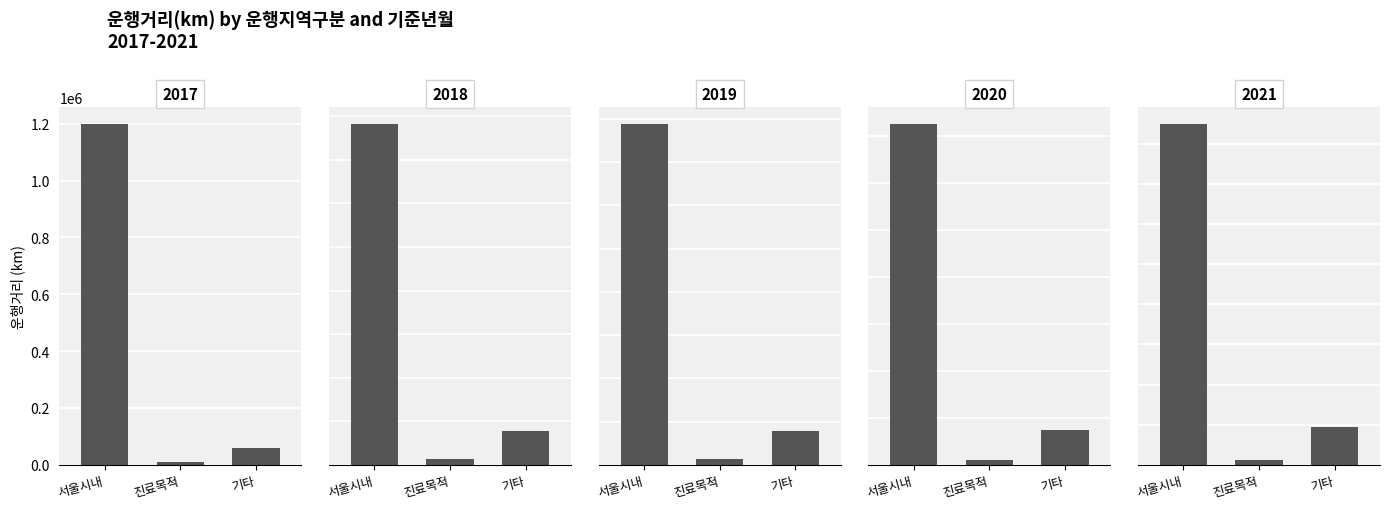

How many data points does each series have?

5